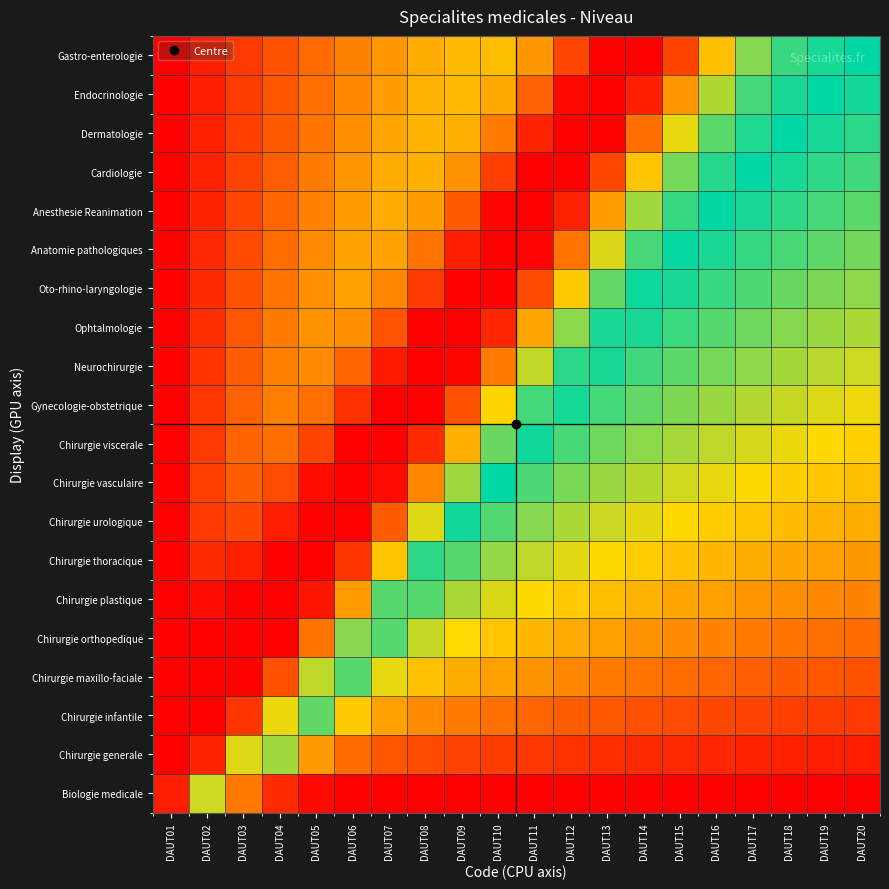

Rank the series at DAUT03 from lowest to highest value.

Chirurgie maxillo-faciale, Chirurgie orthopedique, Chirurgie plastique, Chirurgie thoracique, Chirurgie infantile, Gastro-enterologie, Endocrinologie, Dermatologie, Cardiologie, Anesthesie Reanimation, Chirurgie urologique, Anatomie pathologiques, Oto-rhino-laryngologie, Ophtalmologie, Neurochirurgie, Chirurgie vasculaire, Gynecologie-obstetrique, Chirurgie viscerale, Chirurgie generale, Biologie medicale